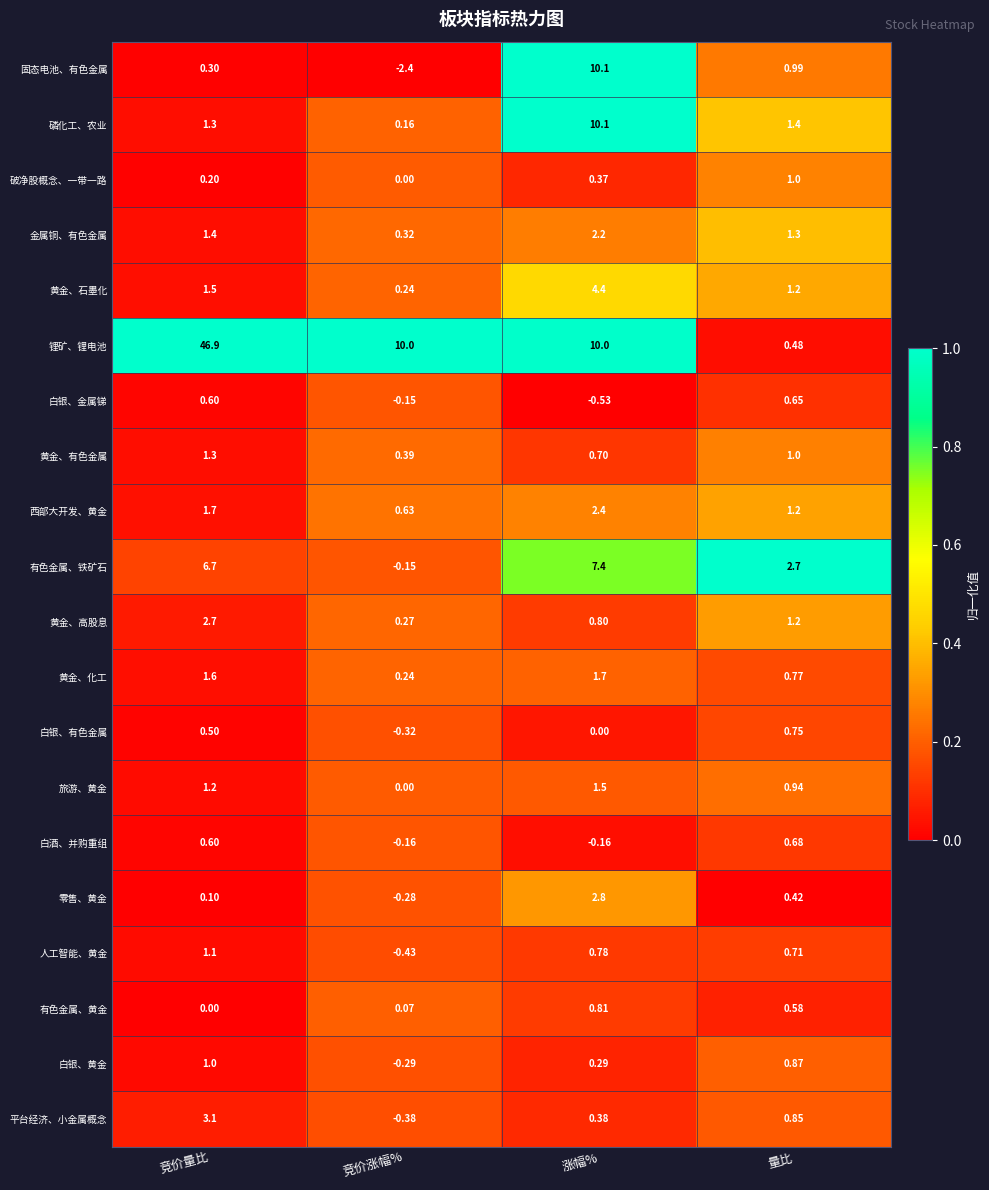

Which series has the widest spread of values?

锂矿、锂电池